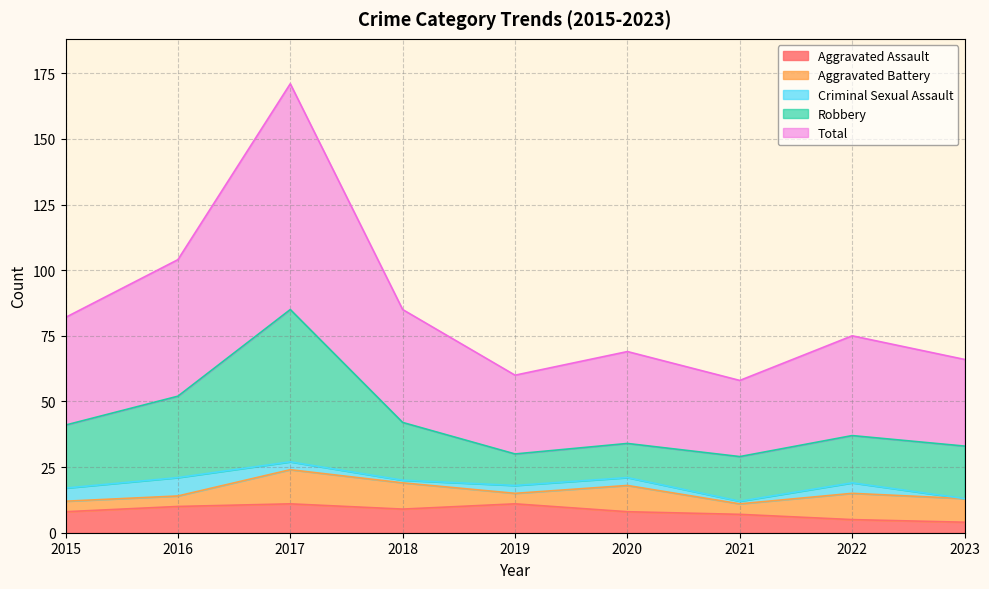

What is the value of the Robbery point at the 8th from the left?

37